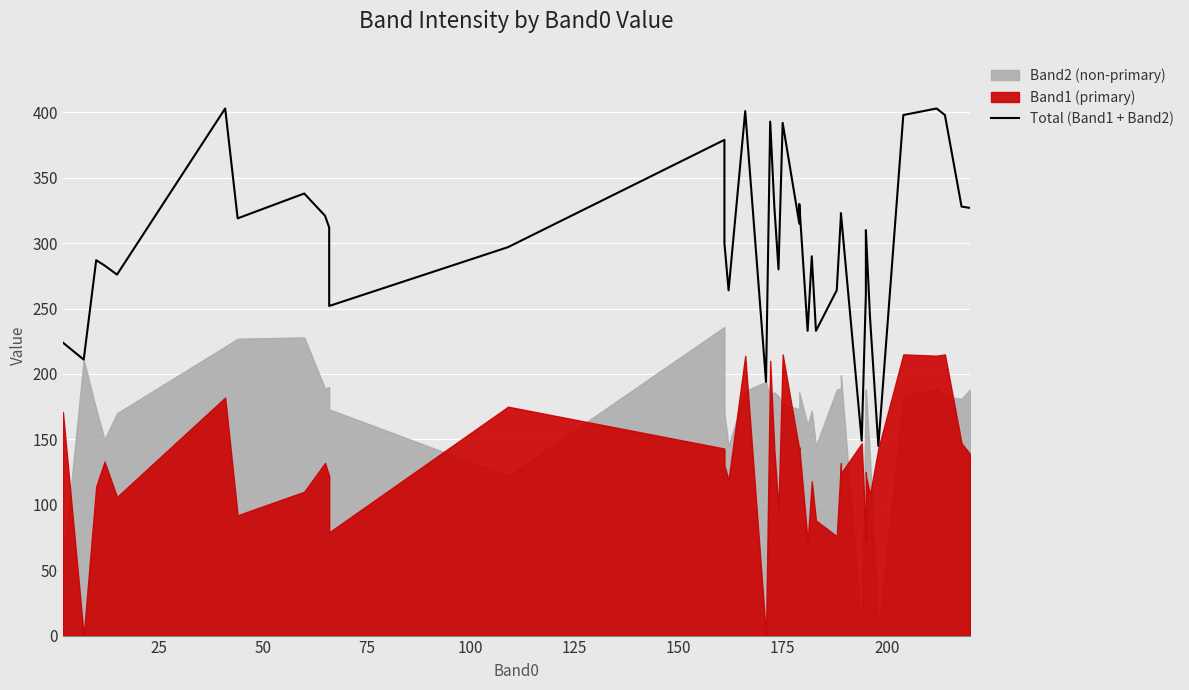

Reading left to right, extract all data points from this chart.

224	211	287	283	276	403	319	338	321	312	252	297	379	300	264	401	194	393	328	280	392	315	330	233	290	233	264	321	323	149	261	295	310	243	145	398	403	398	328	327